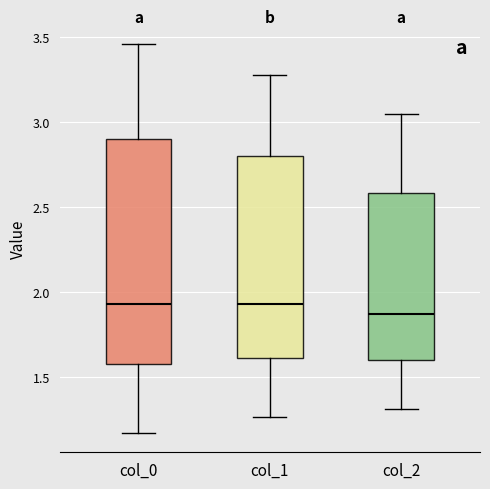

Which box's median line is the lowest?

col_2